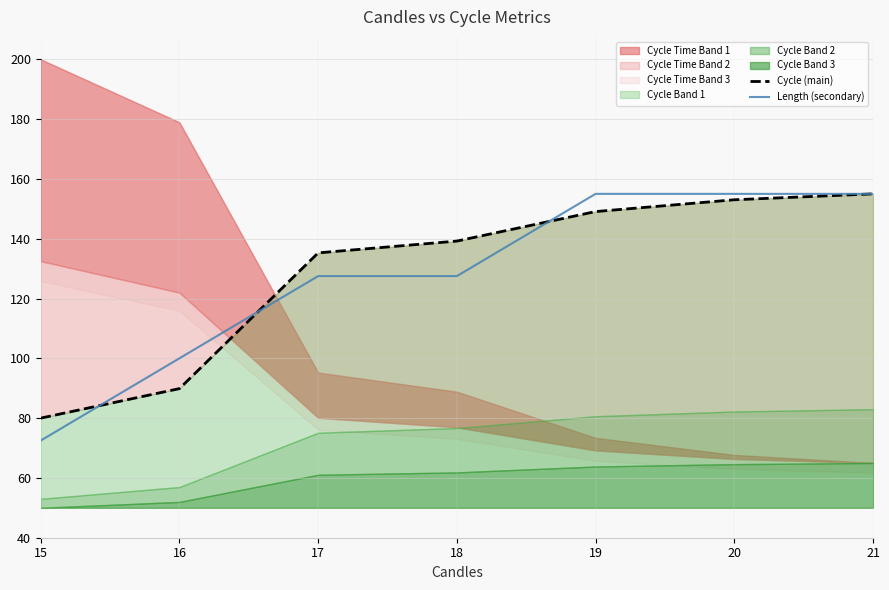

What is the maximum value for Length (secondary)?

155.0